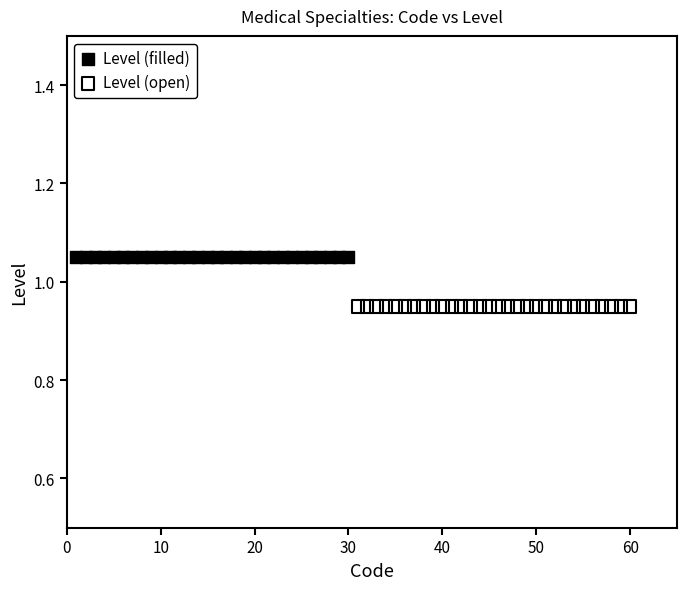

Which series reaches the minimum Y coordinate?

Level (open)